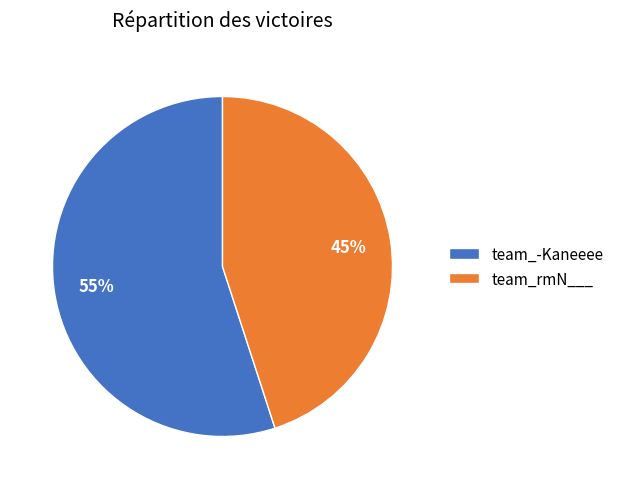

How many segments does this pie chart have?

2